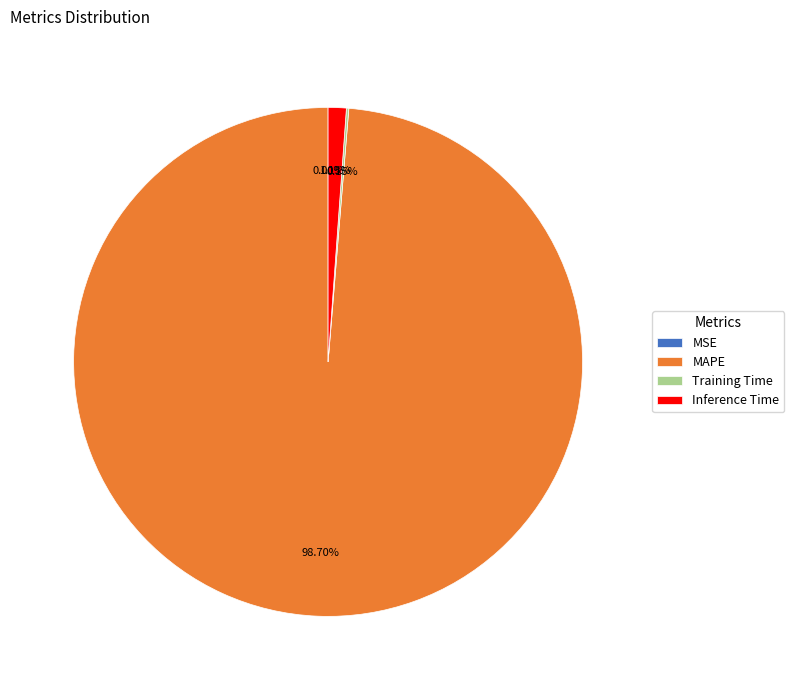

How many slices are in this pie chart?

4